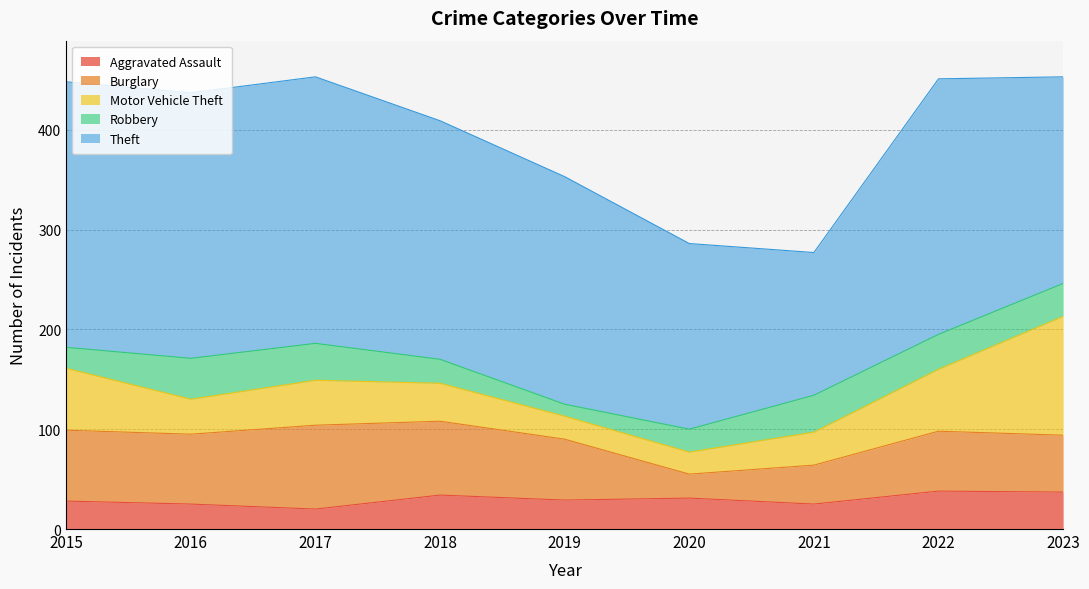

Where do Robbery and Aggravated Assault first cross each other?

2015 and 2016